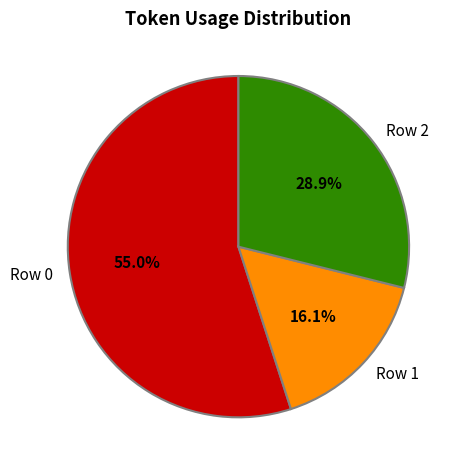

How many slices are in this pie chart?

3